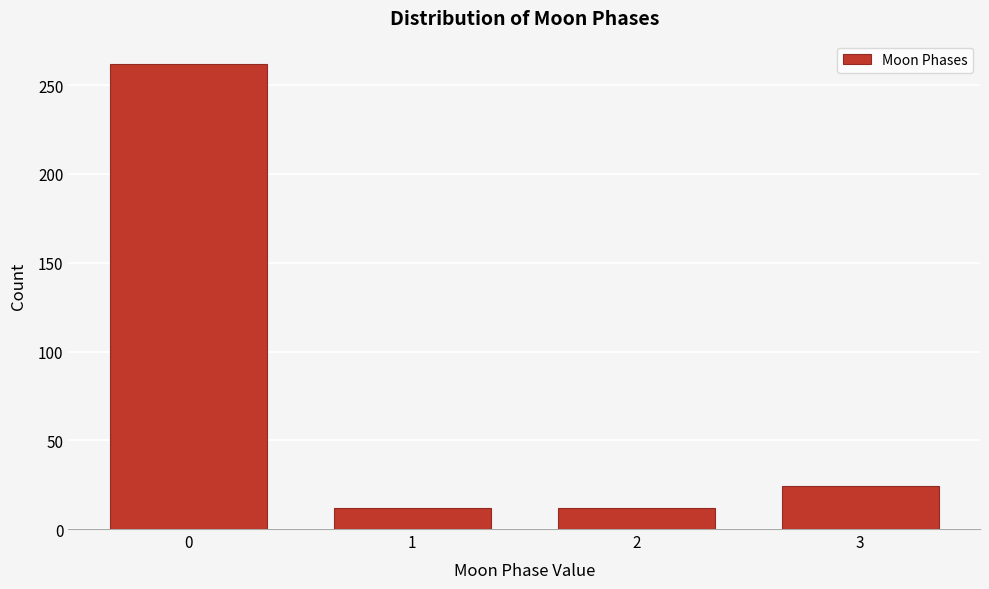

Reading right to left, list all the values displayed in this chart.

24	12	12	262